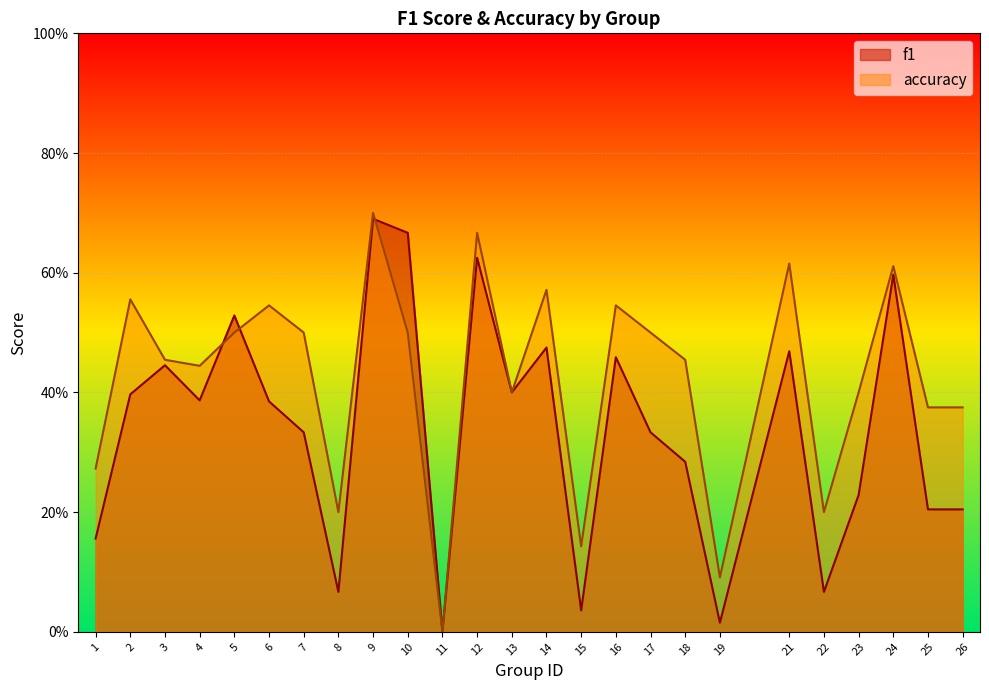

Which series changed the most between 6 and 17?

f1